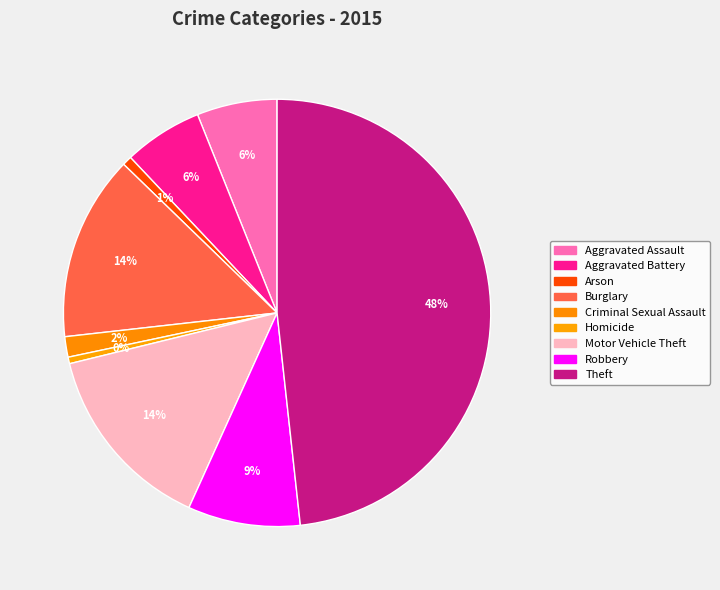

Which slice is the smallest?

Homicide